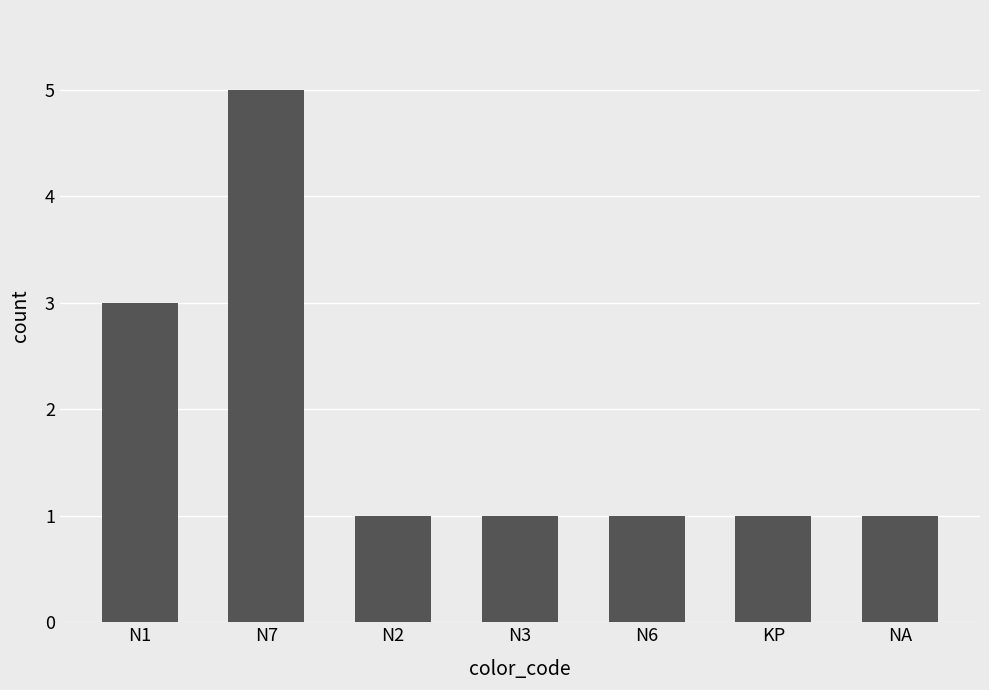

What is the sum of all values?

13